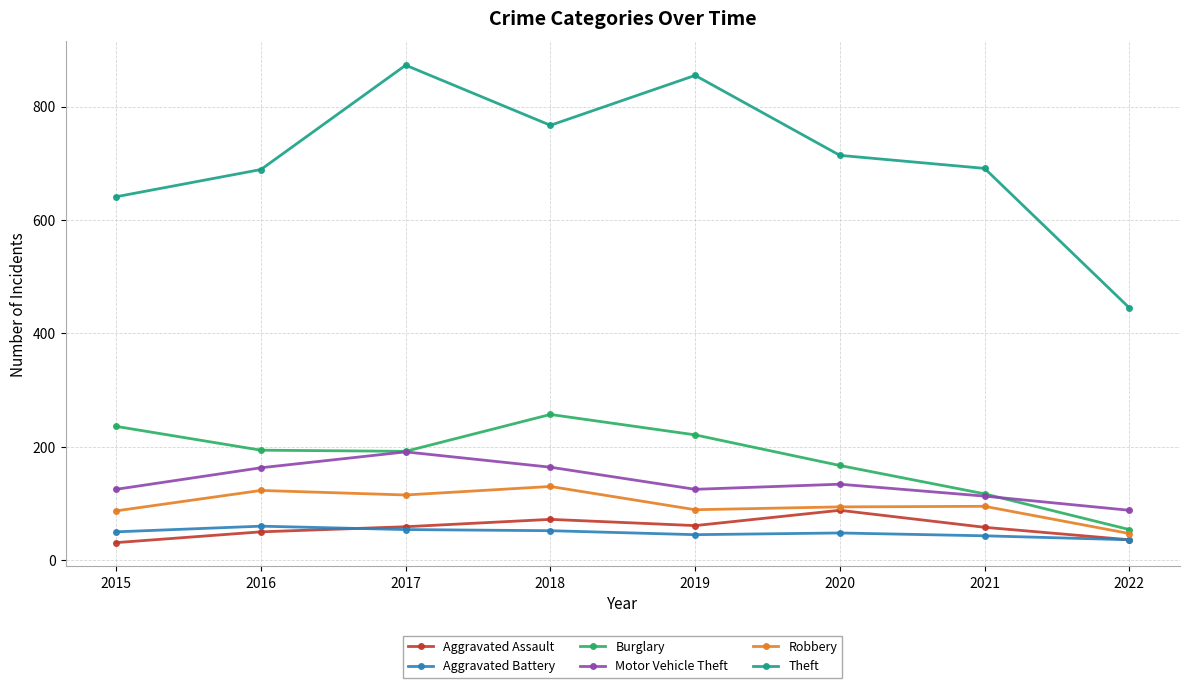

True or false: Motor Vehicle Theft has a value of 113 at 2021.

True